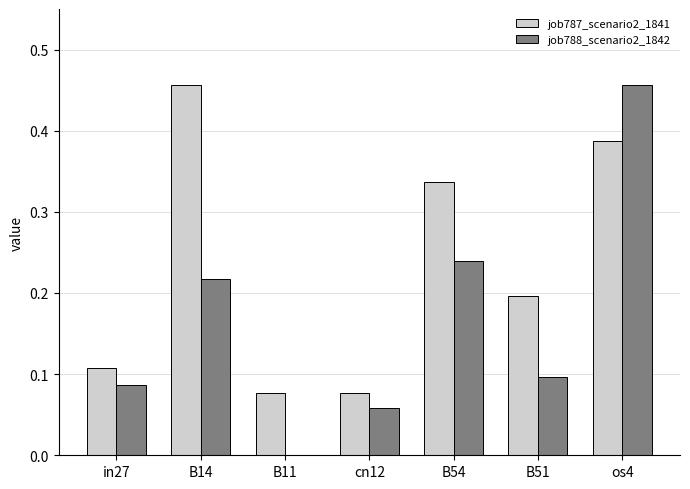

At which category is the sum across all series the highest?

os4